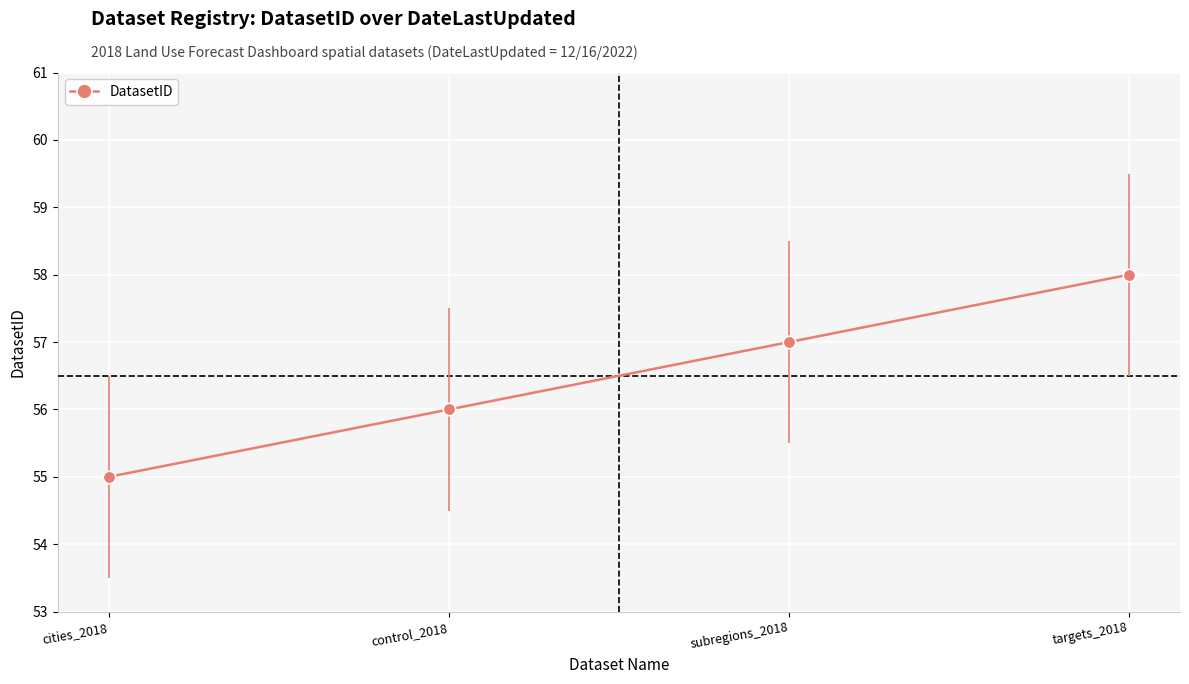

What is the label of the 3rd point from the left?

subregions_2018